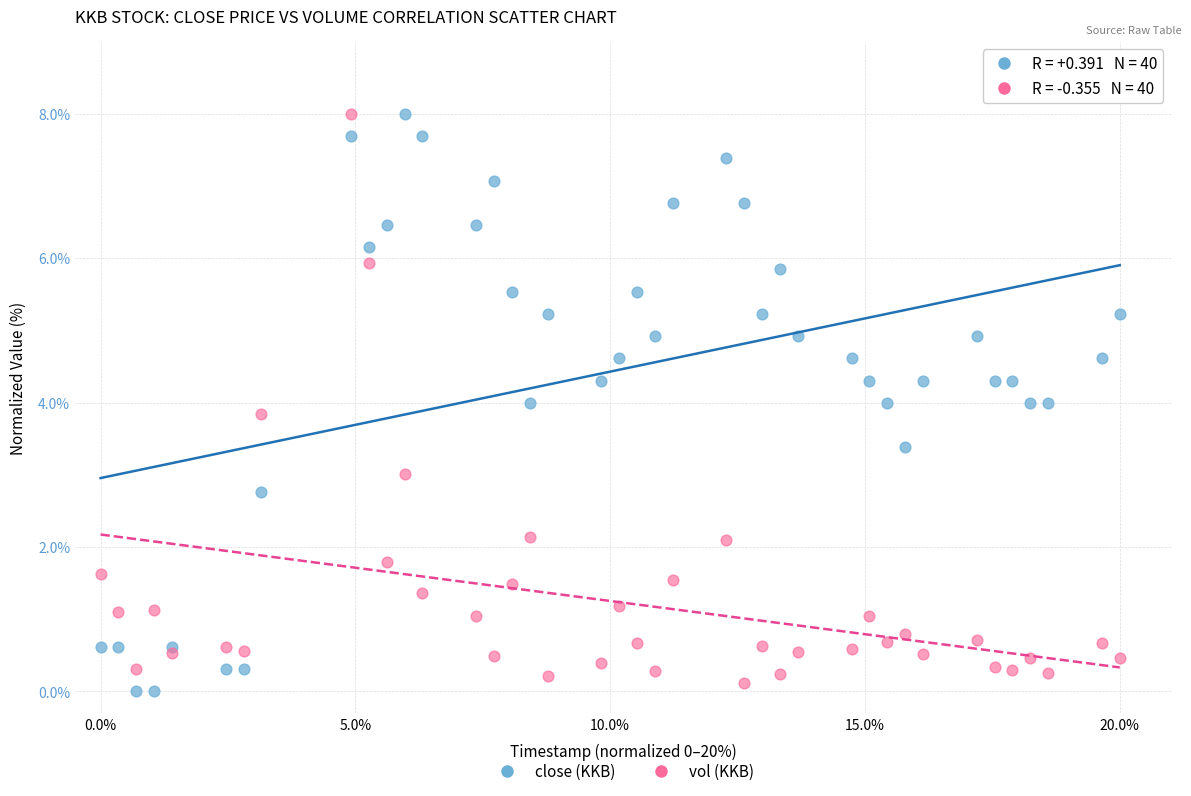

Which series has the widest spread of Y values?

close (KKB)